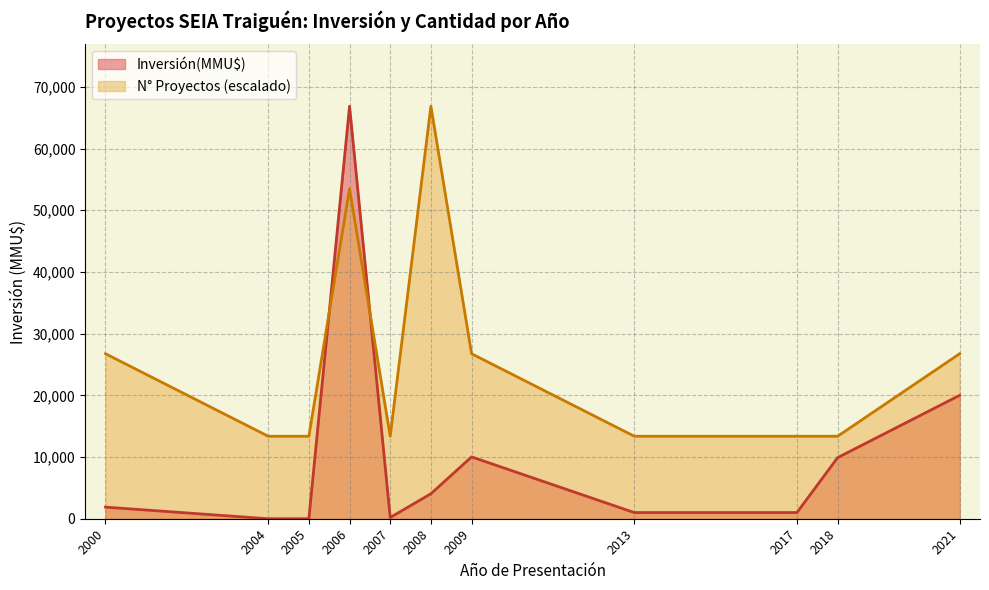

At which category does Inversión(MMU$) reach its first local peak?

2006